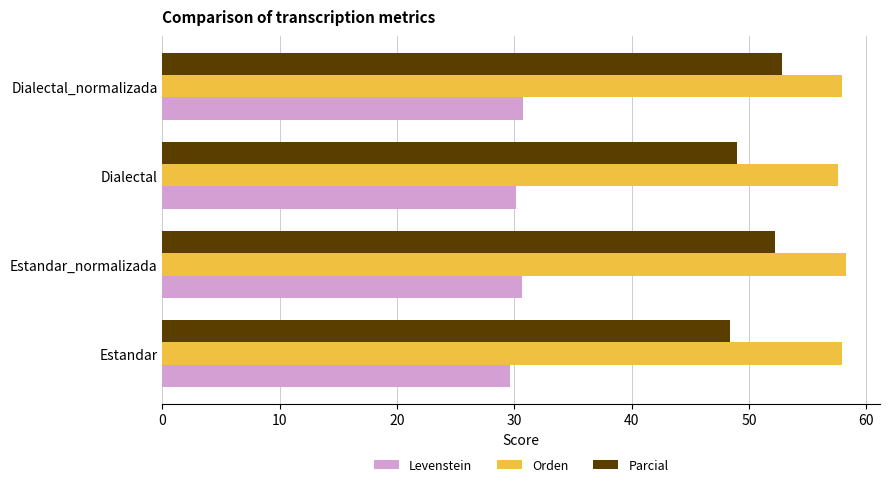

How many distinct data groups are displayed?

3